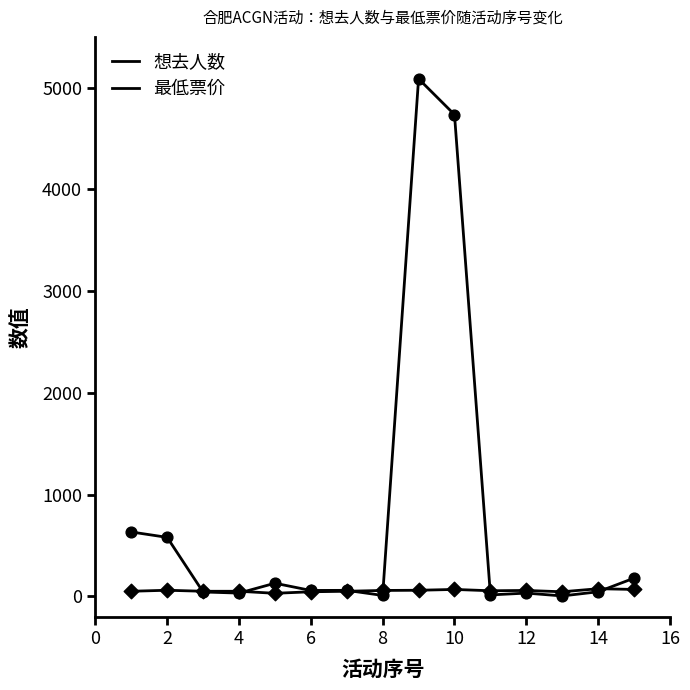

How many lines are shown in the chart?

2